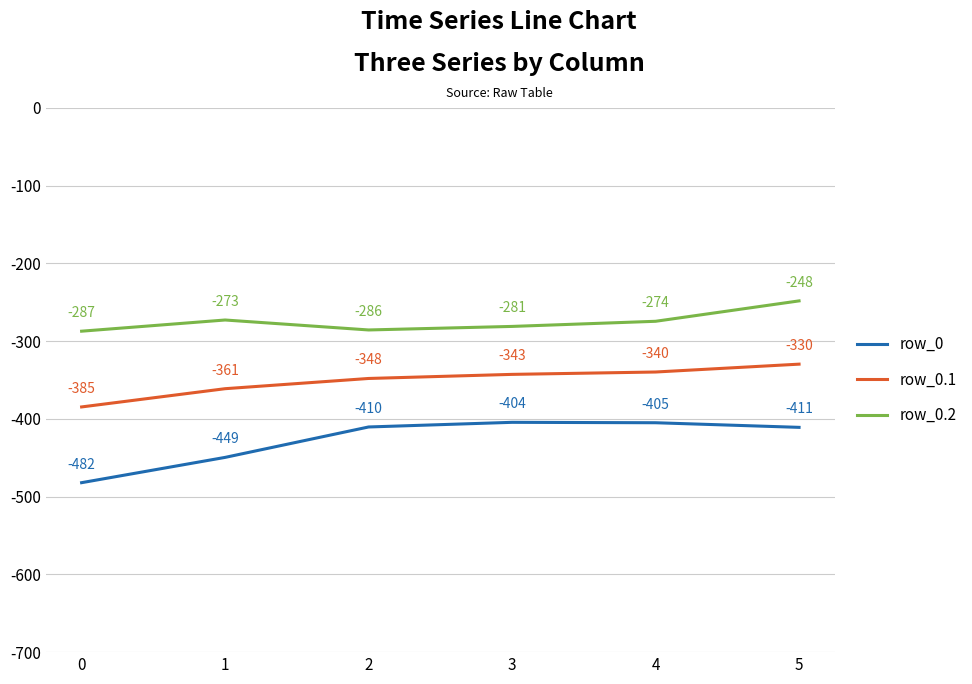

At which category is the sum across all series the highest?

5